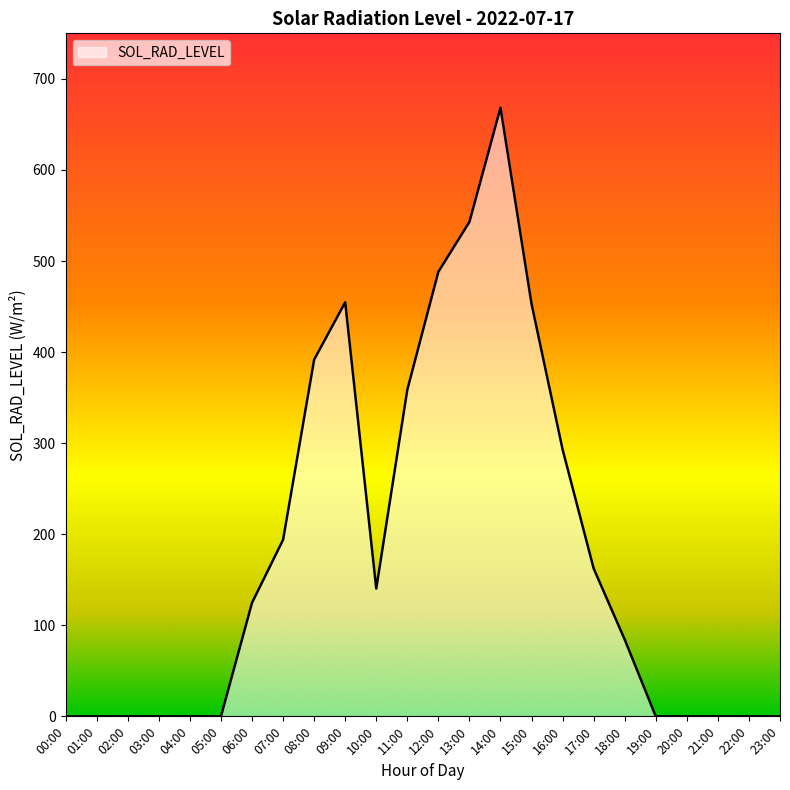

Between 09:00 and 08:00, which is larger?

09:00